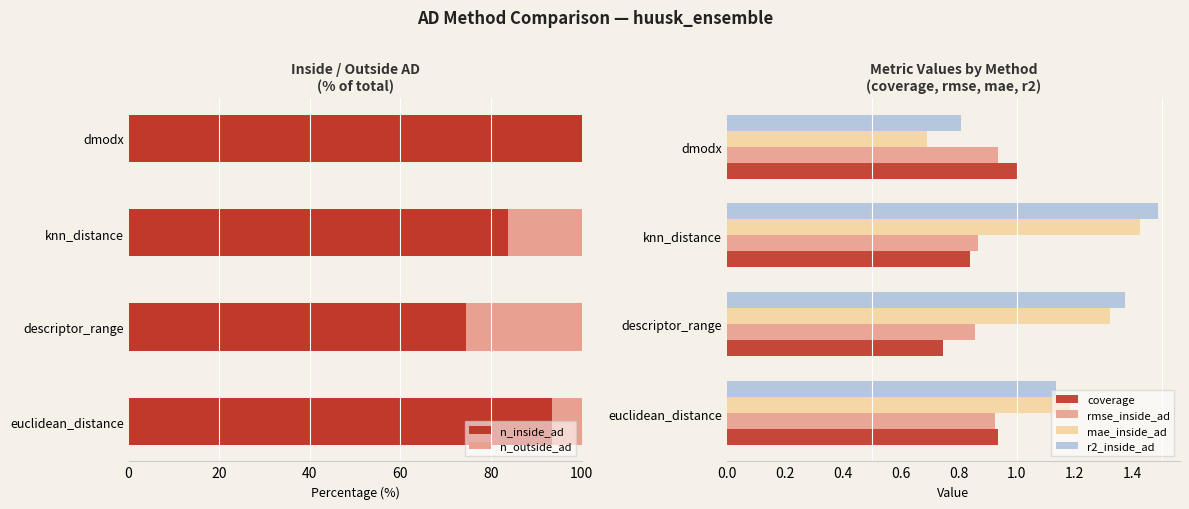

True or false: n_inside_ad has a value of 83.7 at knn_distance.

True